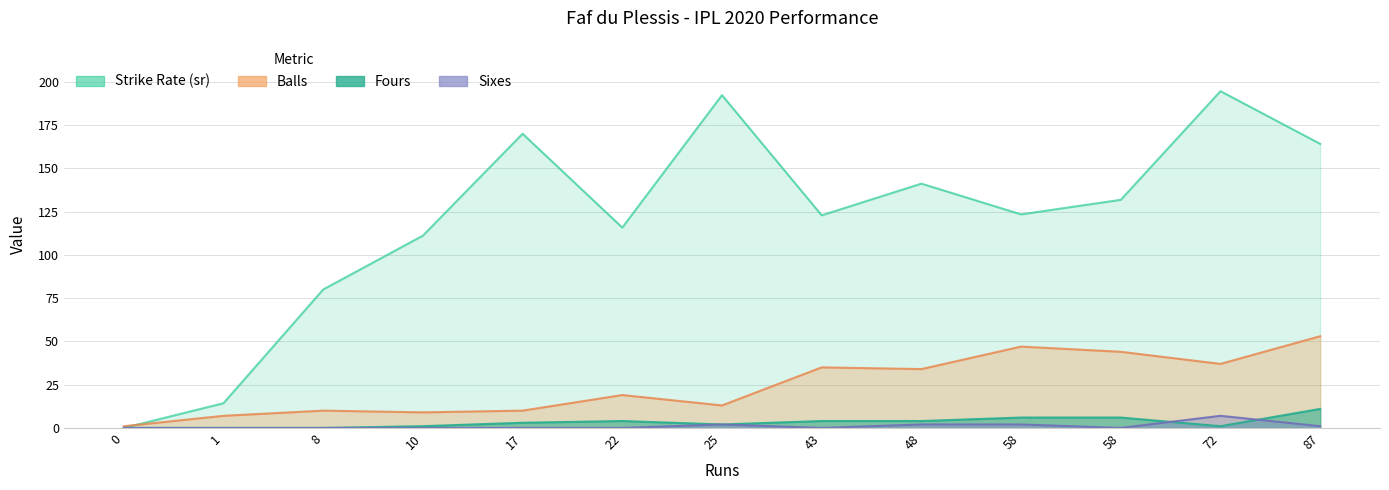

What are all the series names shown in the legend?

sr, balls, fours, sixes